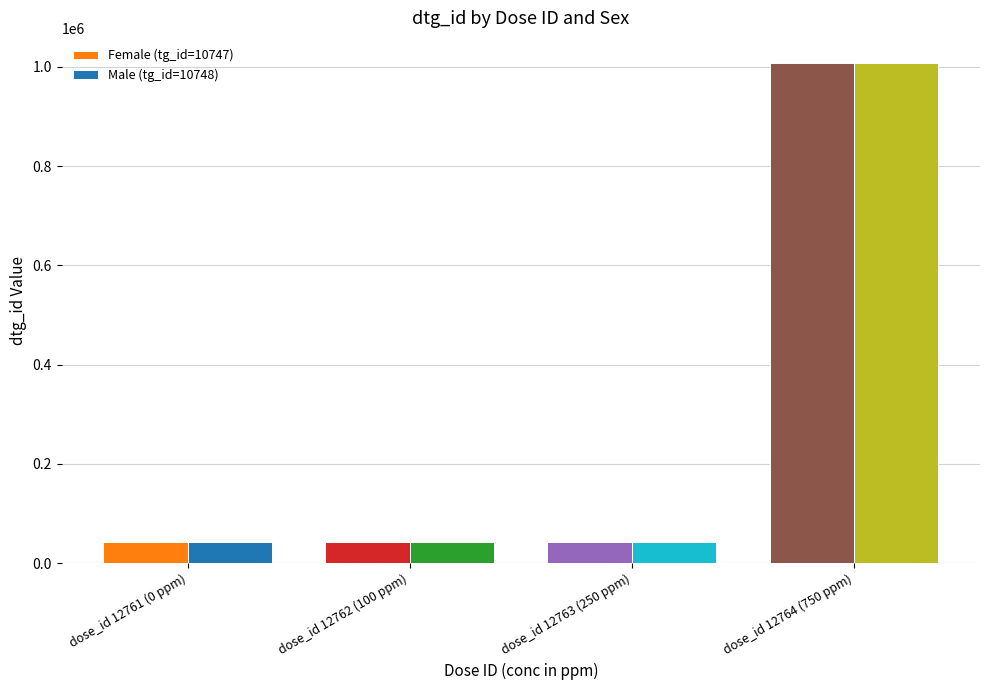

The value of Male (tg_id=10748) at dose_id 12764 (750 ppm) is 1007816. True or false?

True